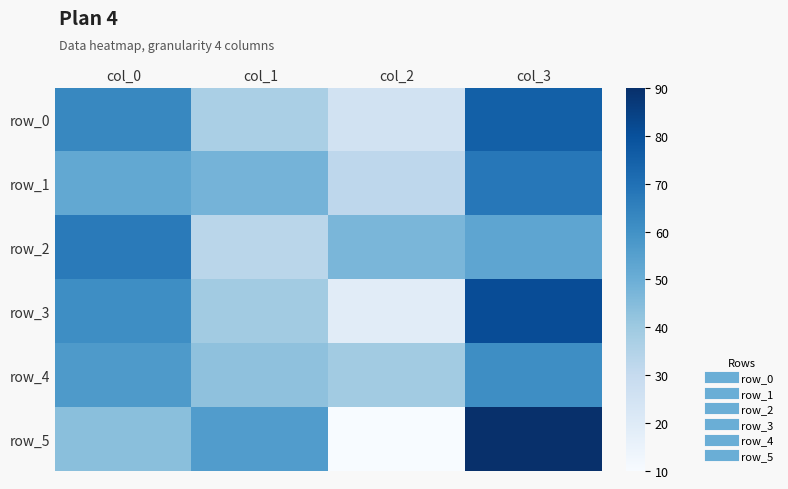

What is the lowest value of the row_2 series?

33